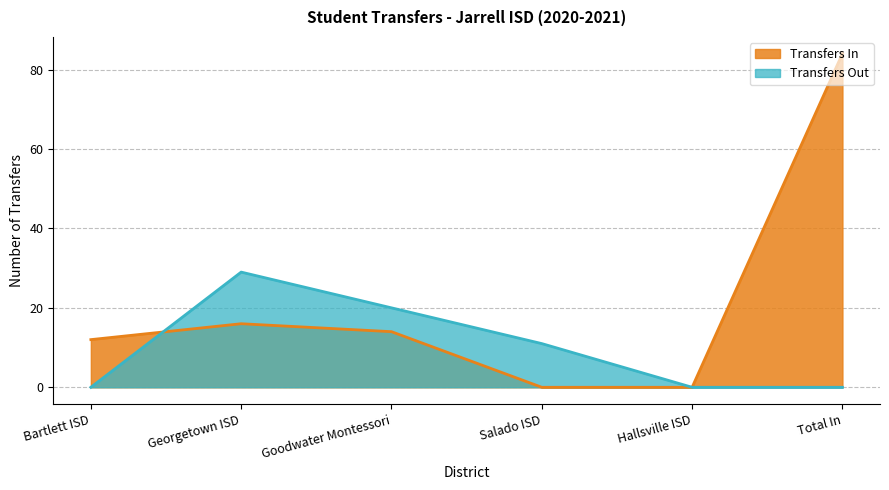

What value does the Transfers In series have at Bartlett ISD, to the nearest 10?

10